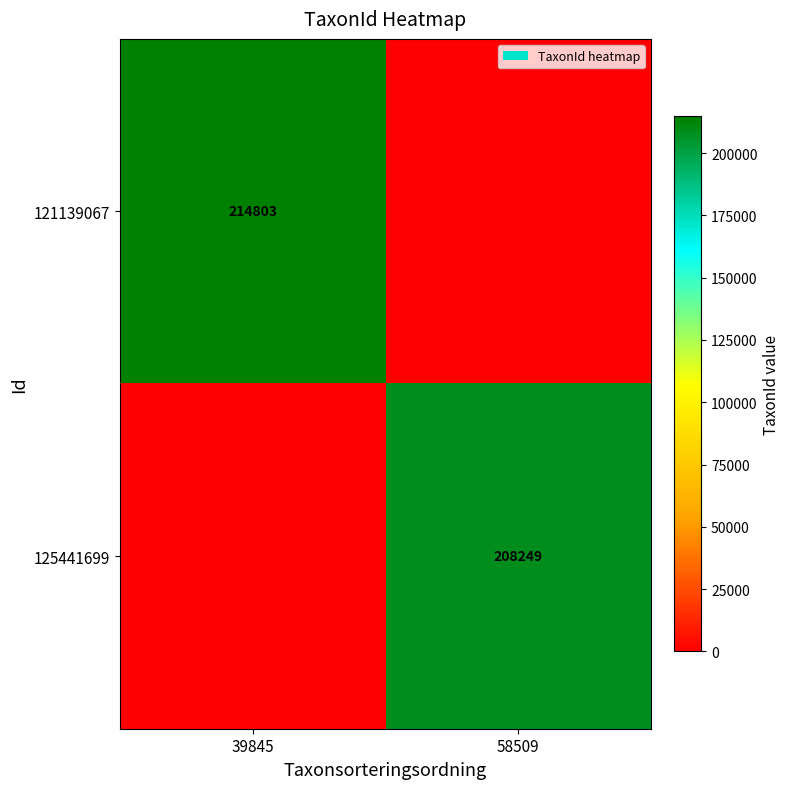

The value of 125441699 at 58509 is 208249. True or false?

True